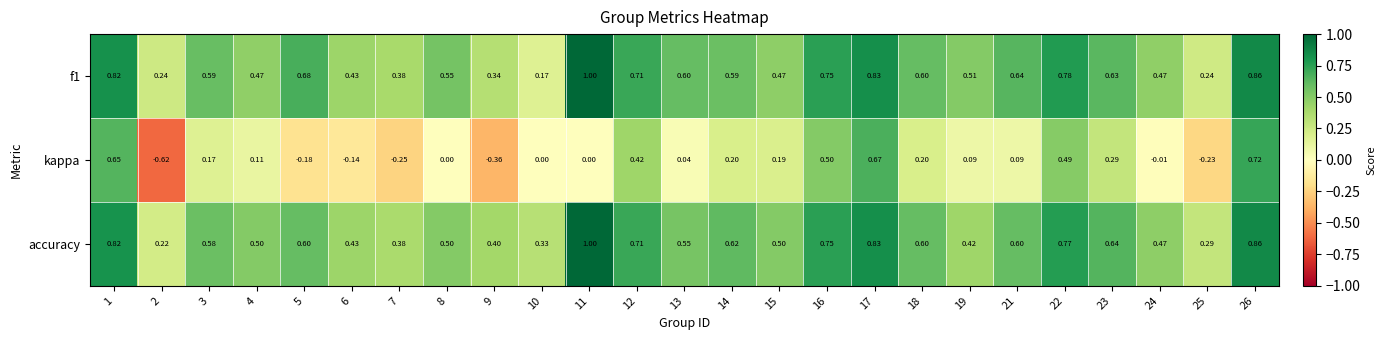

Which series changed the most between 4 and 26?

kappa